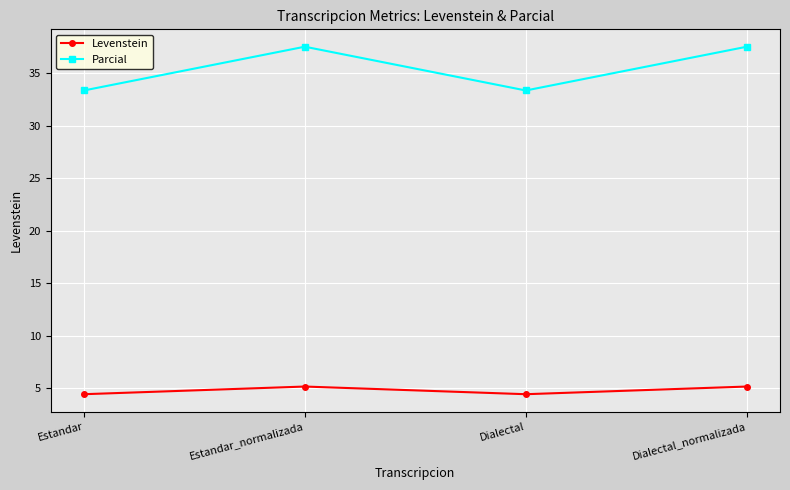

Reading left to right, list all the values displayed in this chart.

Levenstein: Estandar=4.4	Estandar_normalizada=5.2	Dialectal=4.4	Dialectal_normalizada=5.2
Parcial: Estandar=33.3	Estandar_normalizada=37.5	Dialectal=33.3	Dialectal_normalizada=37.5